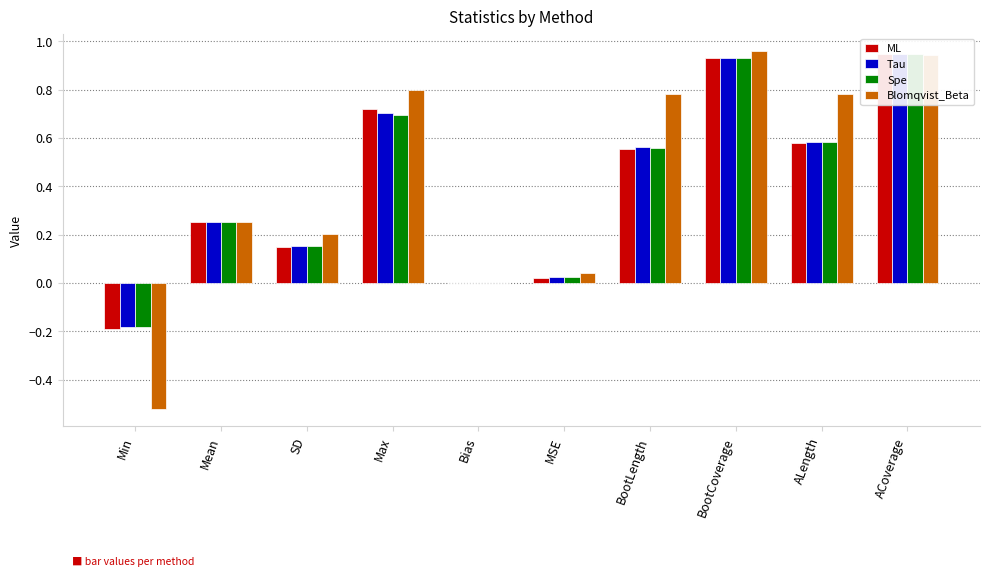

The Spe series shows -0.0 at Bias. True or false?

False